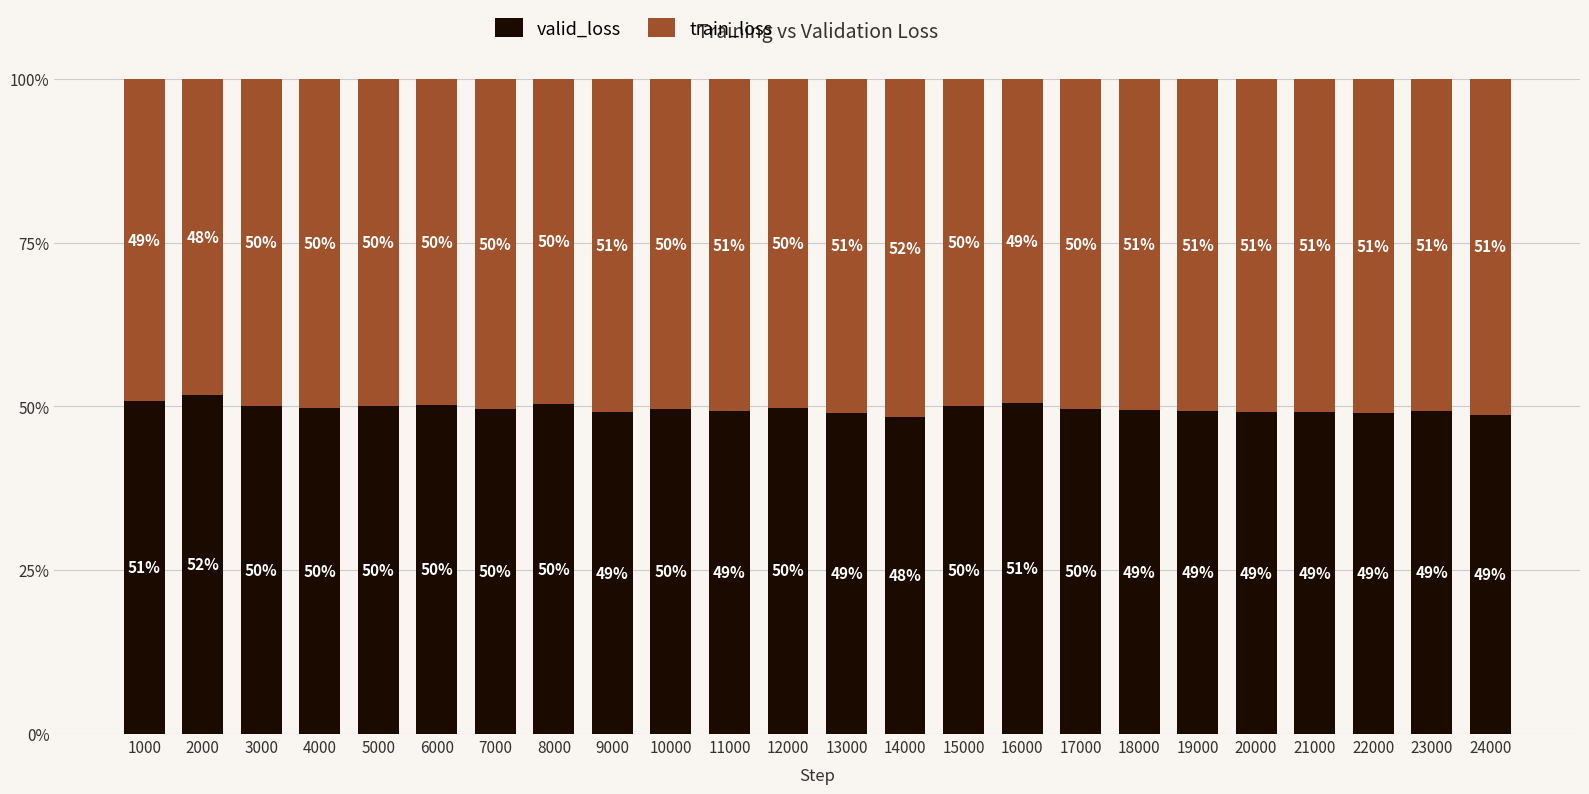

Are the bars grouped side by side (vs. stacked)?

No